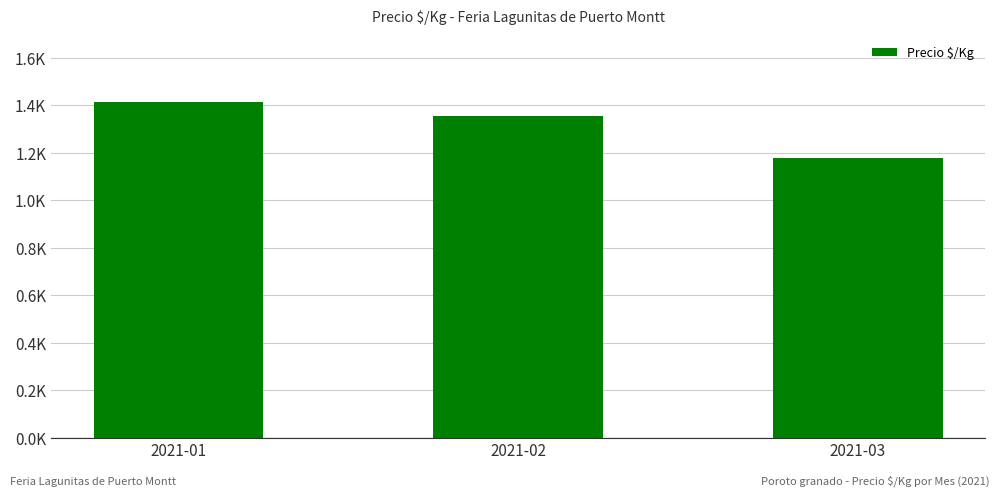

Between 2021-03 and 2021-01, which is larger?

2021-01